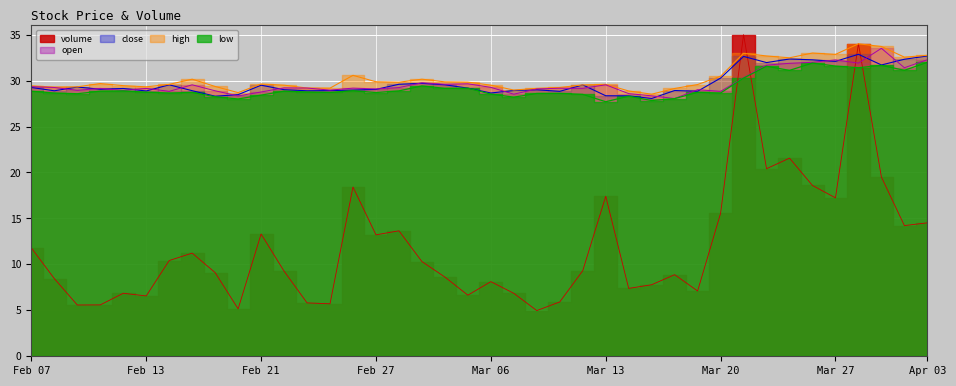

At which label does open reach its minimum?

2023-03-17